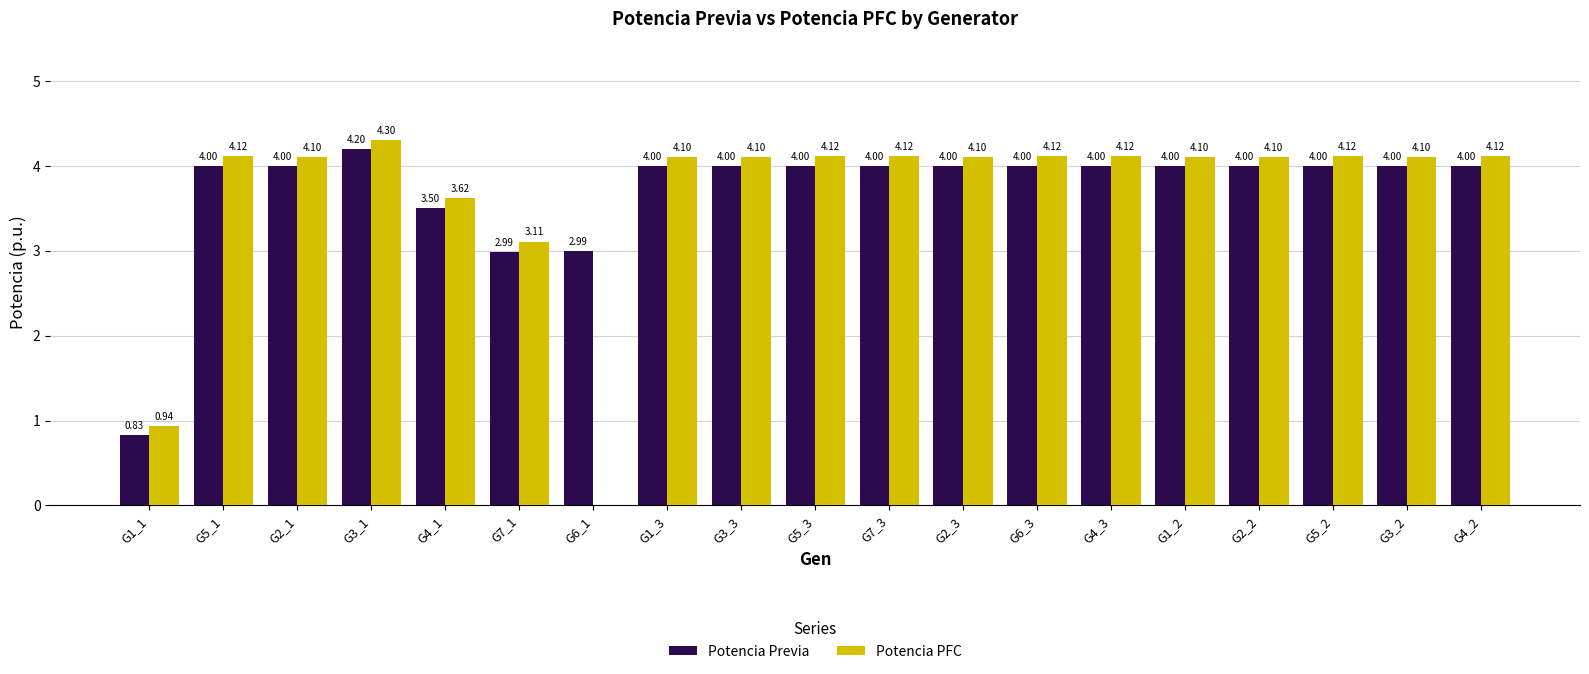

Are the bars horizontal?

No